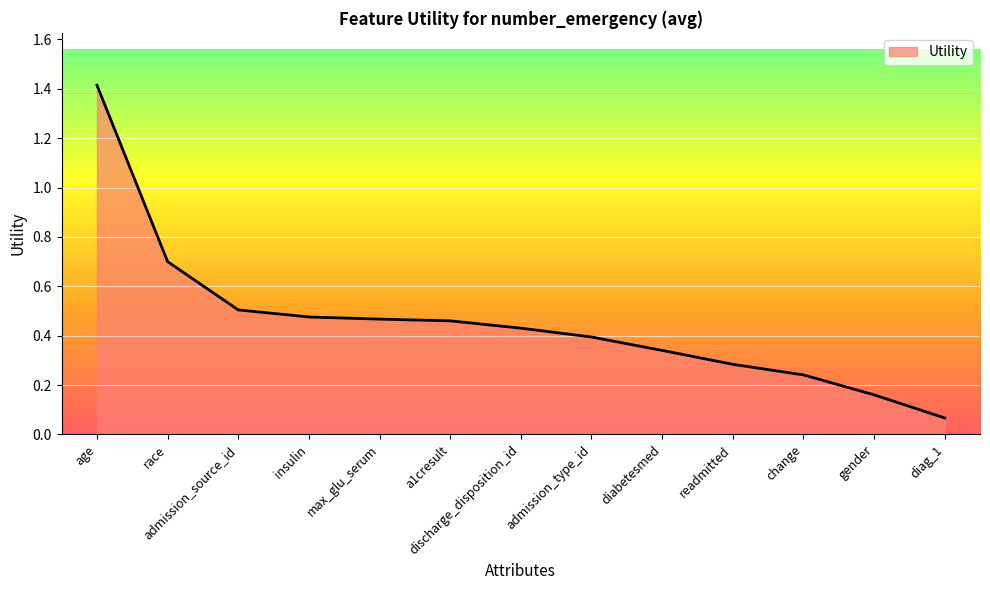

What is the difference between the maximum and minimum values?

1.3